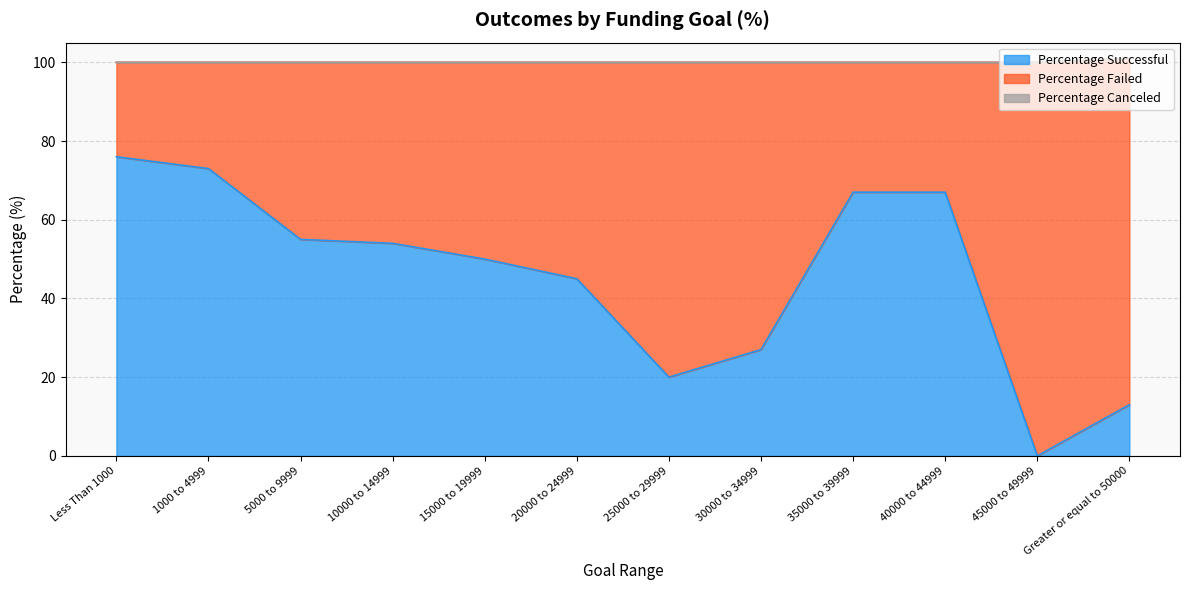

Which series has the largest range (max minus min)?

Percentage Successful